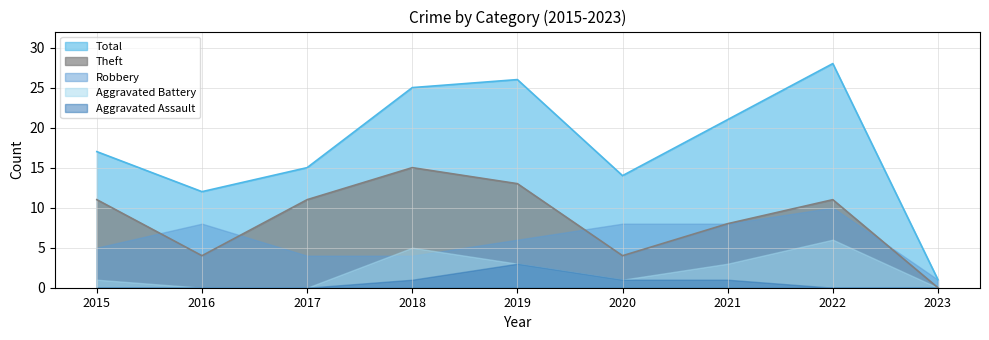

How many values in the Total series are below 17?

4